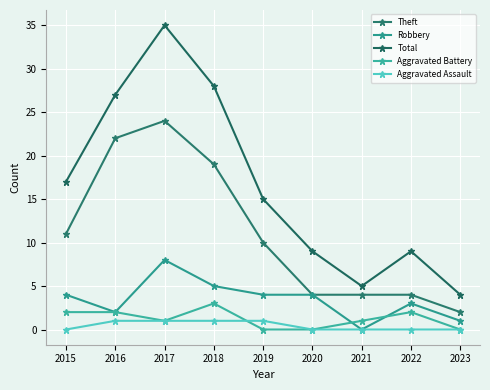

True or false: Theft has more than 0 points higher than both neighbors.

True